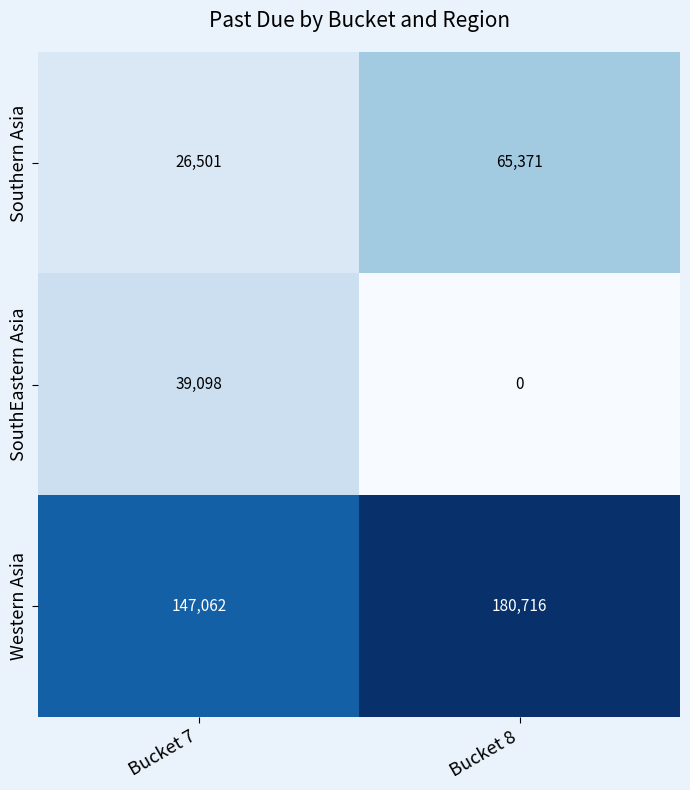

What is the approximate value of Western Asia at Bucket 7, to the nearest 100?

147100